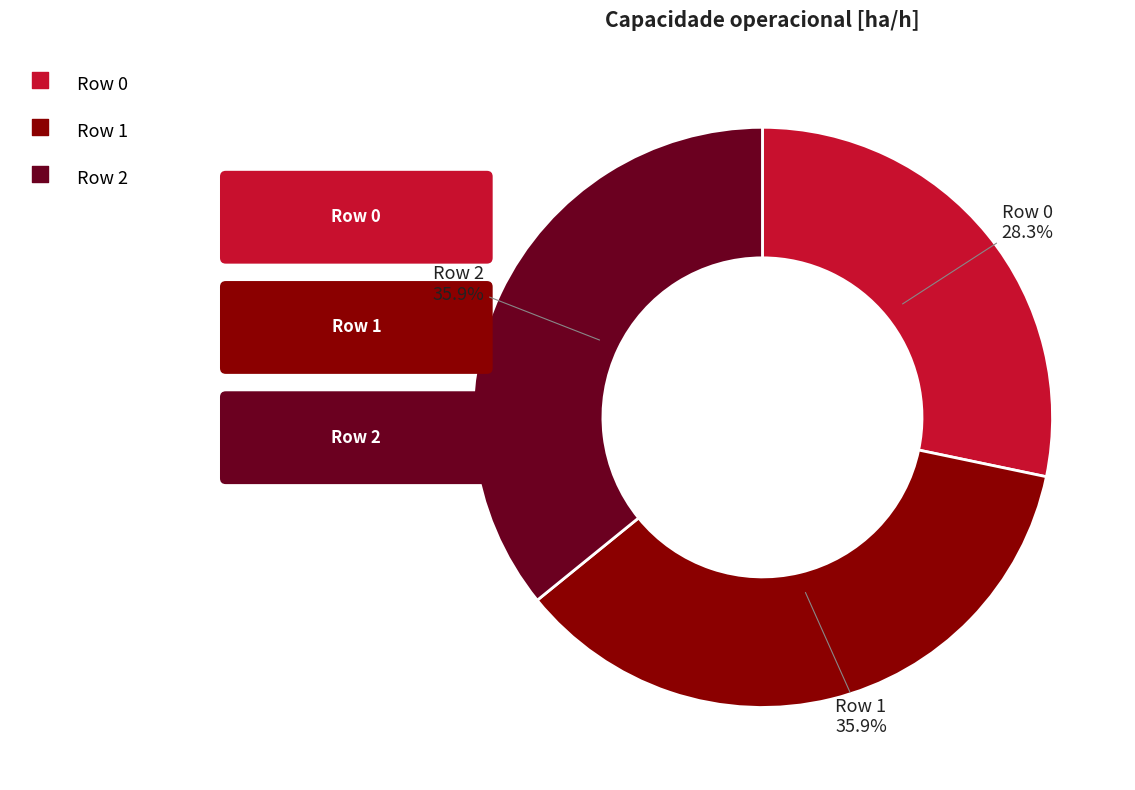

How many segments does this pie chart have?

3